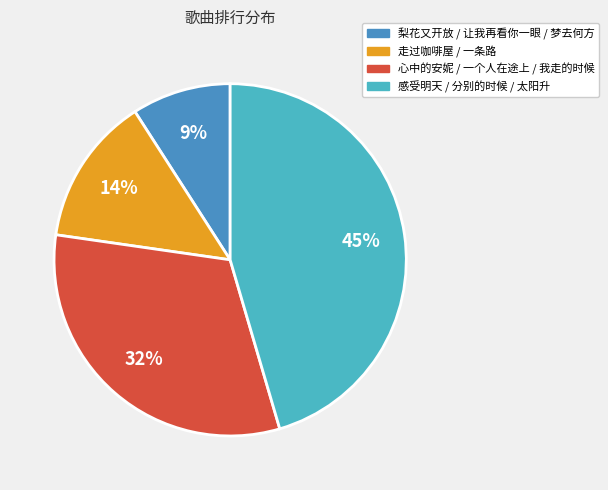

To the nearest percent, what is the combined percentage of 感受明天 / 分别的时候 / 太阳升 and 心中的安妮 / 一个人在途上 / 我走的时候?

77%